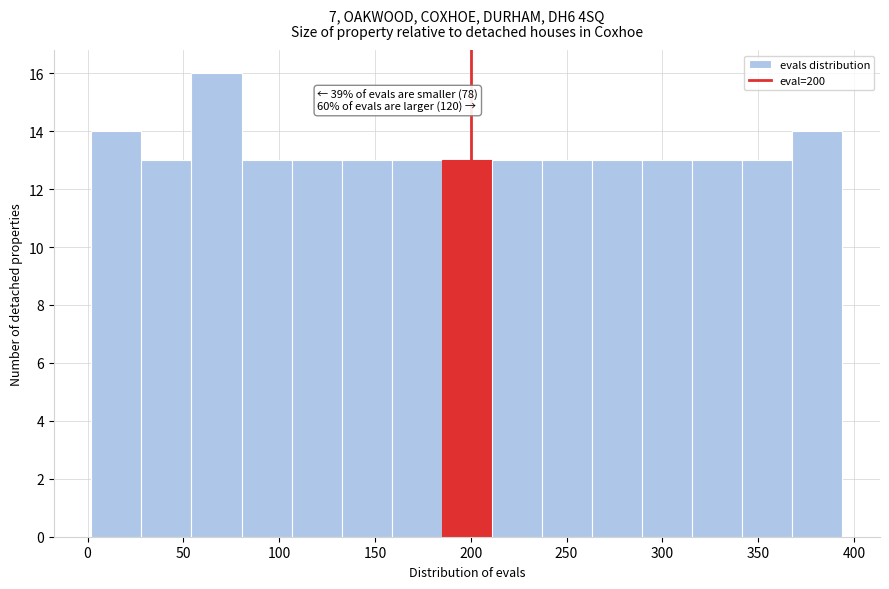

Which range on the x-axis has the tallest bar?

55 to 80